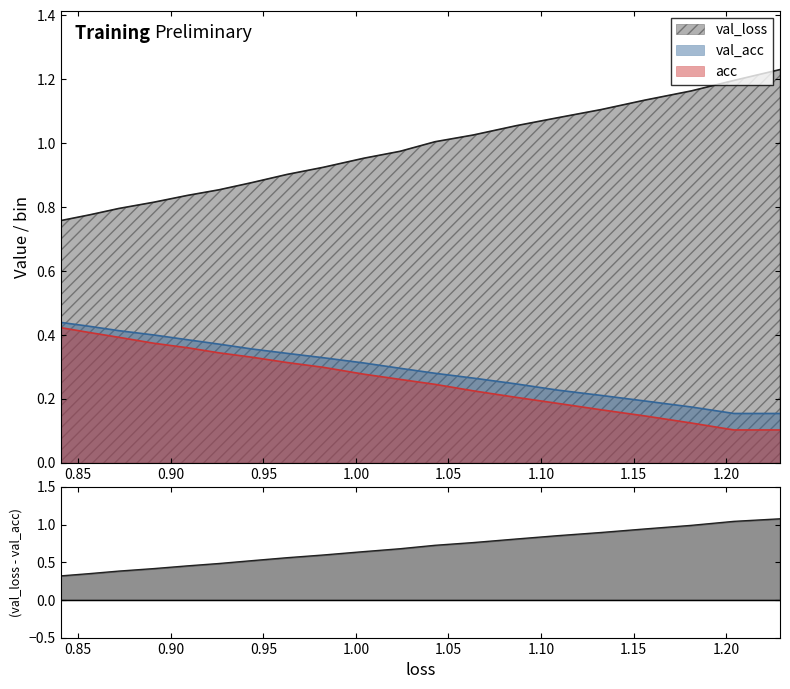

What is the greatest value displayed?

1.2